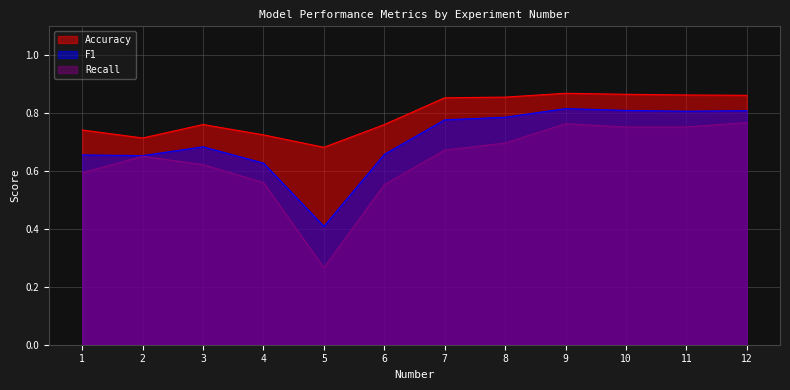

True or false: F1 has a value of 0.7 at 2.

True